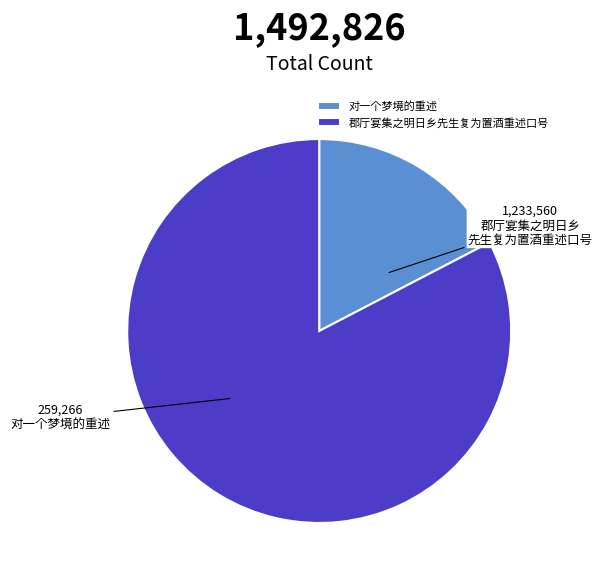

Do 郡厅宴集之明日乡先生复为置酒重述口号 and 对一个梦境的重述 together represent more than half of the pie?

Yes